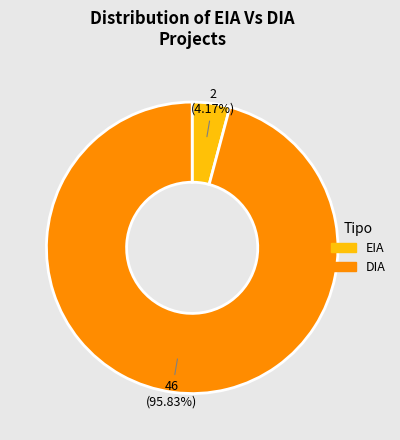

What is the largest slice in the pie chart?

DIA